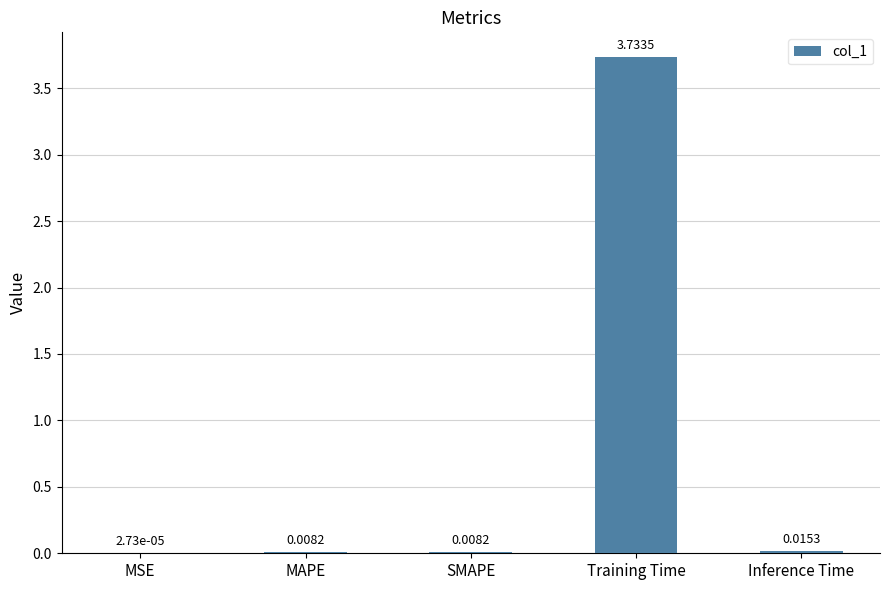

What is the sum of all values?

3.8